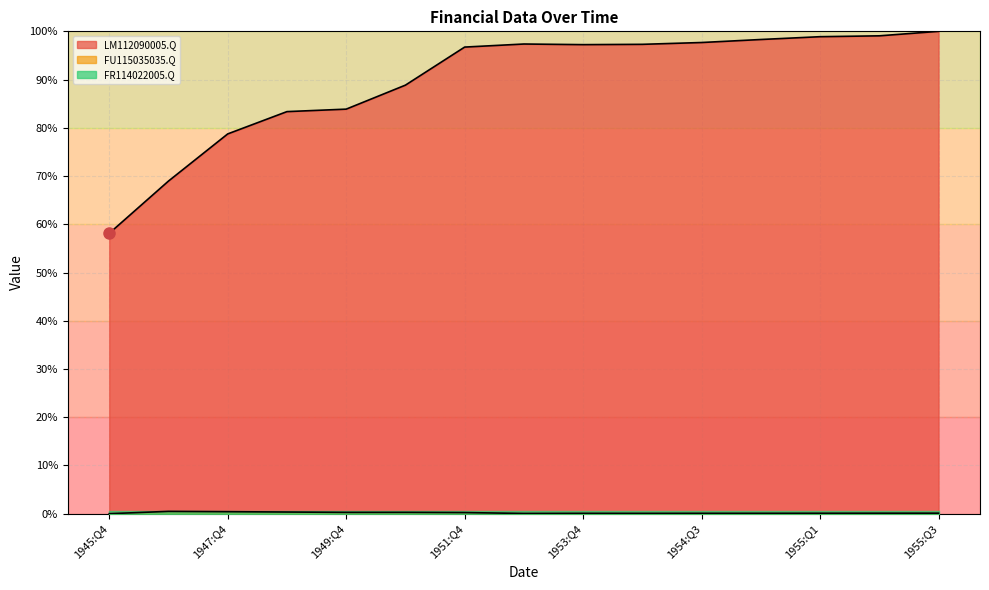

Which has a higher value, 1954:Q3 or 1955:Q3?

1955:Q3